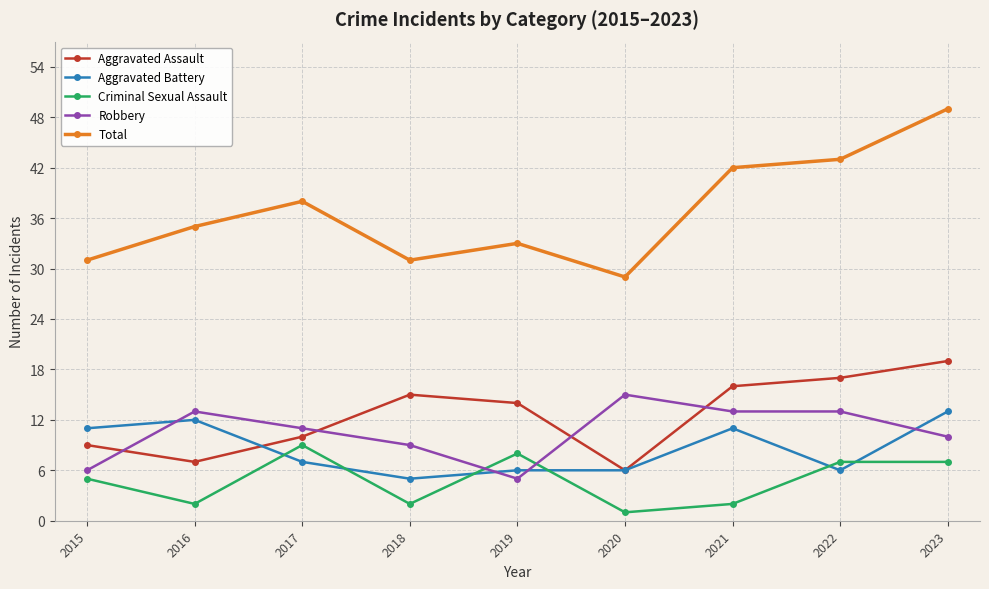

What is the difference between the maximum and second lowest values in the Aggravated Assault series?

12